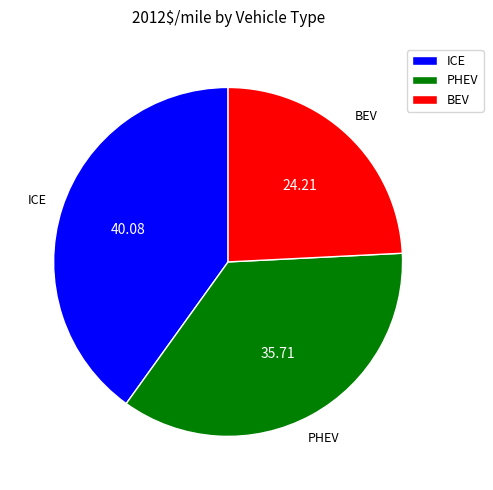

Which category has the biggest portion of the pie?

ICE